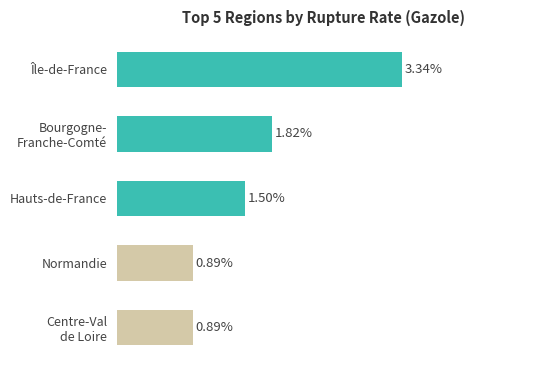

Which has a higher value, Normandie or Île-de-France?

Île-de-France